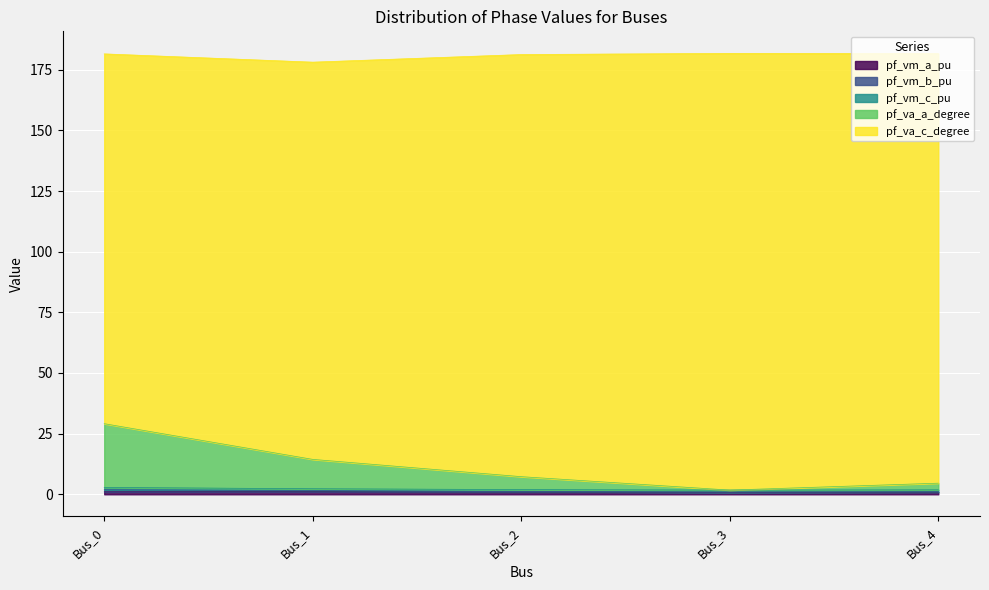

Which category has the highest value across all series?

Bus_0